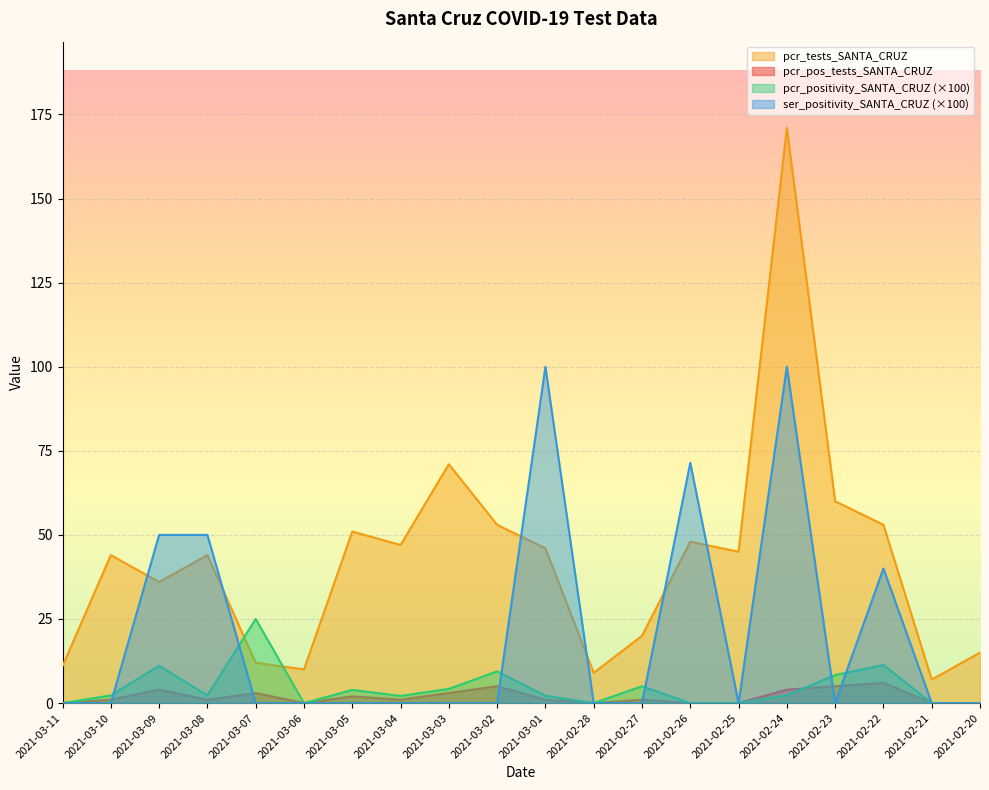

Where is the first local maximum for pcr_tests_SANTA_CRUZ?

2021-03-10